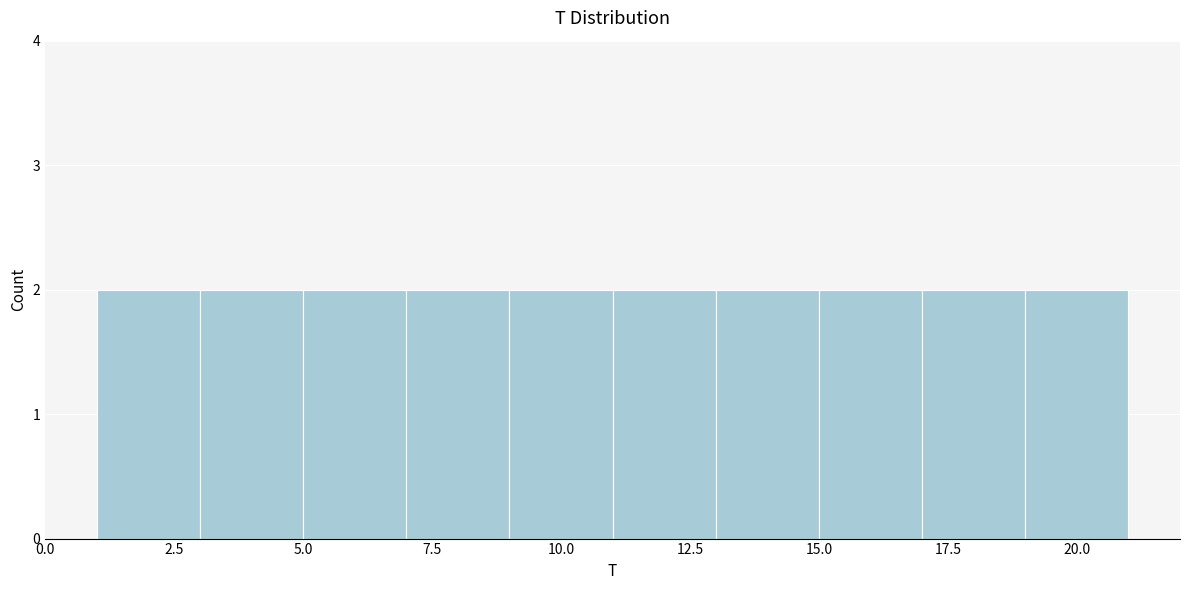

Reading left to right, transcribe this chart: for each bar, give the range it covers on the x-axis and its height. The values are not printed on the chart, so give them approximately, as read against the axis.

1 to 3: 2
3 to 5: 2
5 to 7: 2
7 to 9: 2
9 to 11: 2
11 to 13: 2
13 to 15: 2
15 to 17: 2
17 to 19: 2
19 to 21: 2